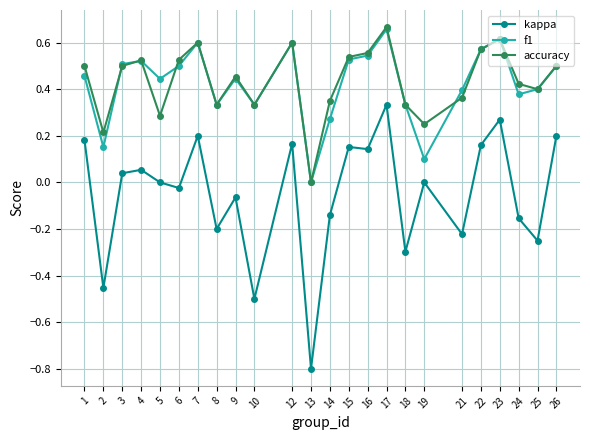

How many distinct data groups are displayed?

3